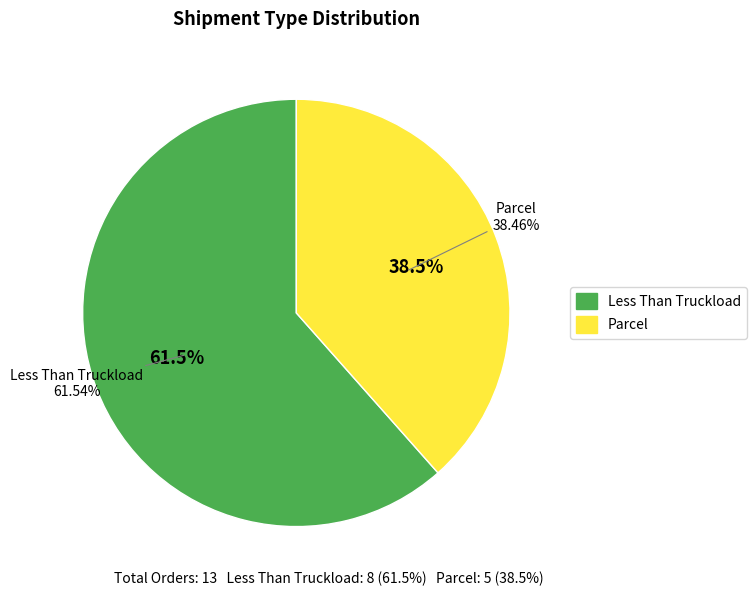

Count the number of slices in the pie.

2